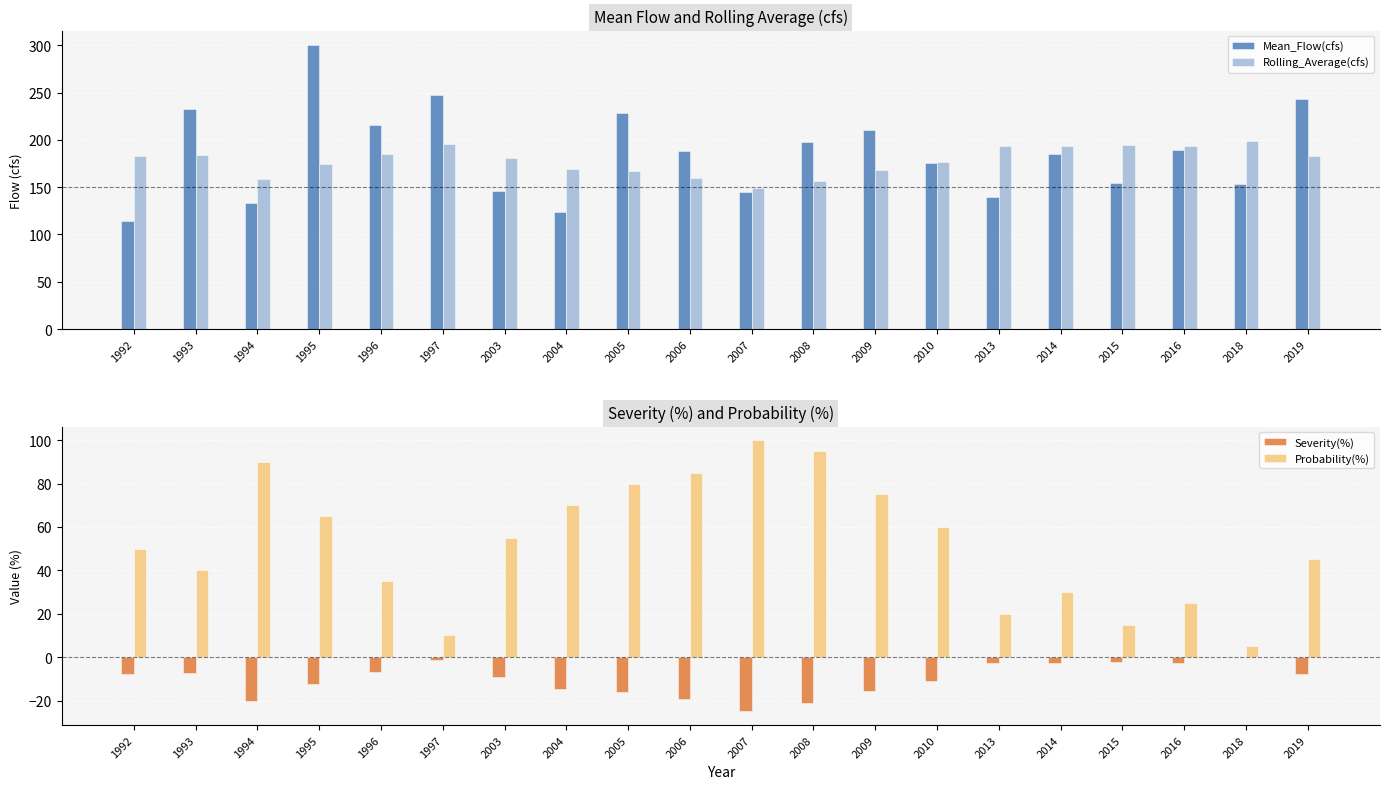

What is the sum of all Rolling_Average(cfs) values?

3565.4